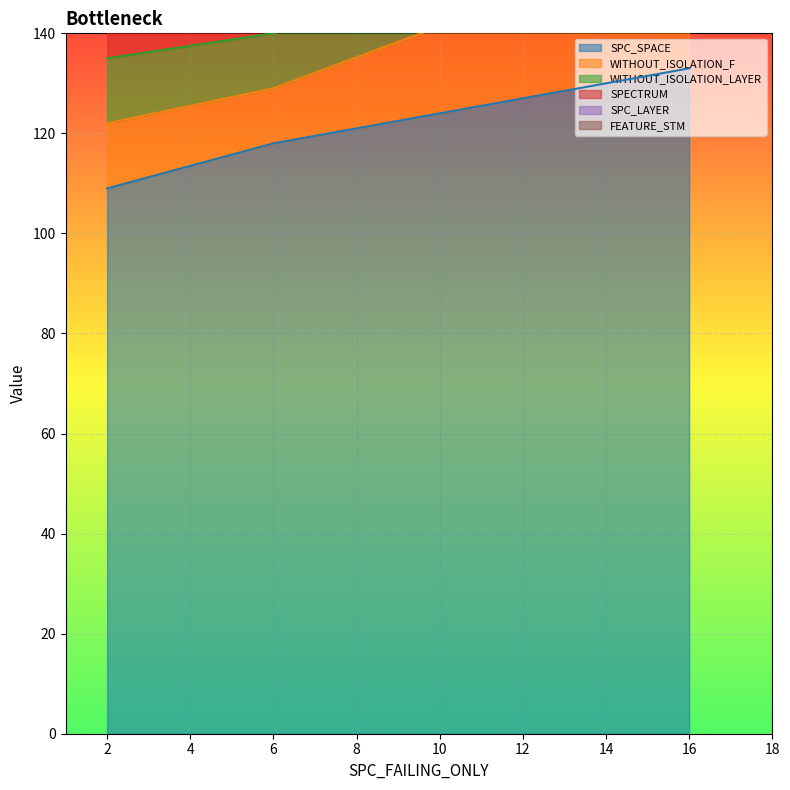

The value of SPC_SPACE at 6 is 57. True or false?

False